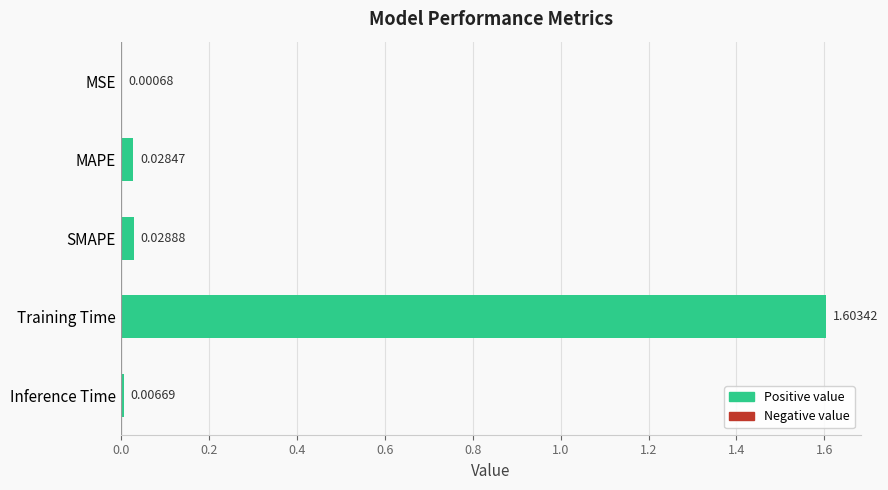

At which category does the chart reach its peak across all series?

Training Time